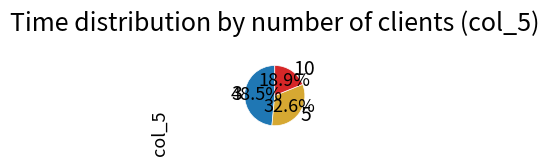

Rank the categories by value from highest to lowest.

3, 5, 10